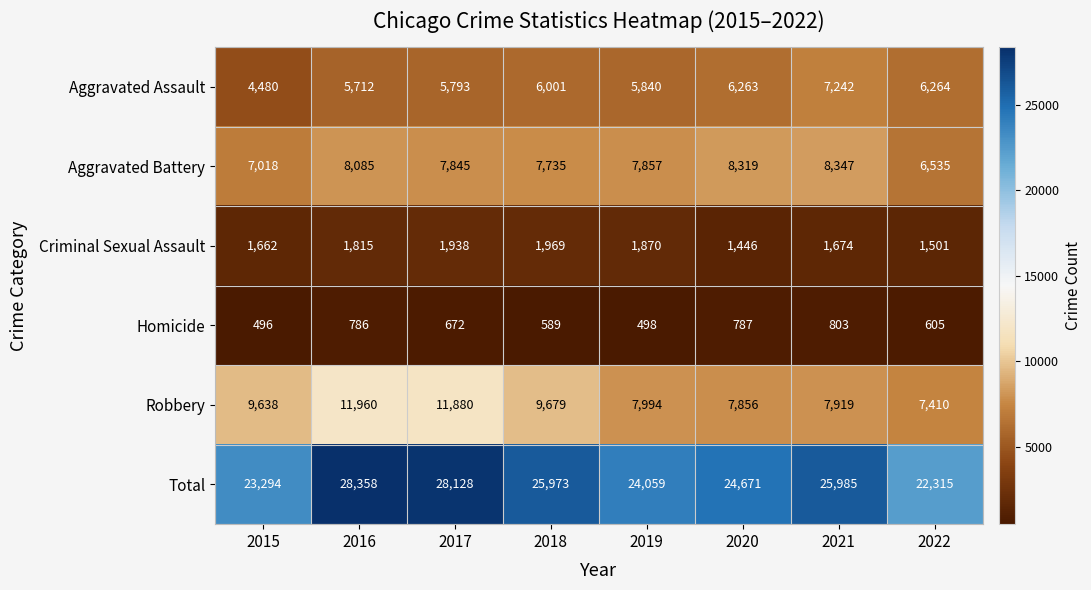

Which series has the widest spread of values?

Total